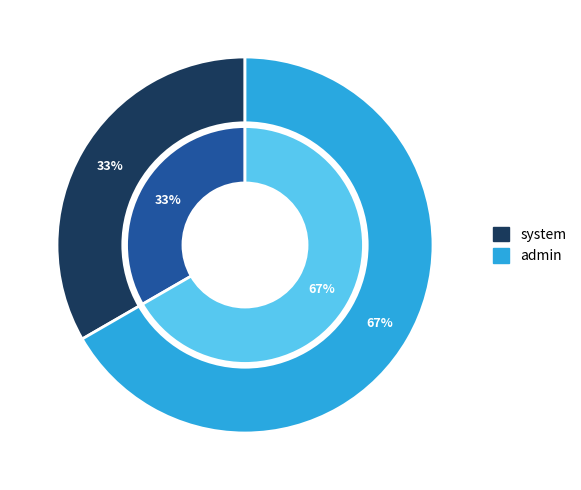

What is the change in value from system to admin?

+1